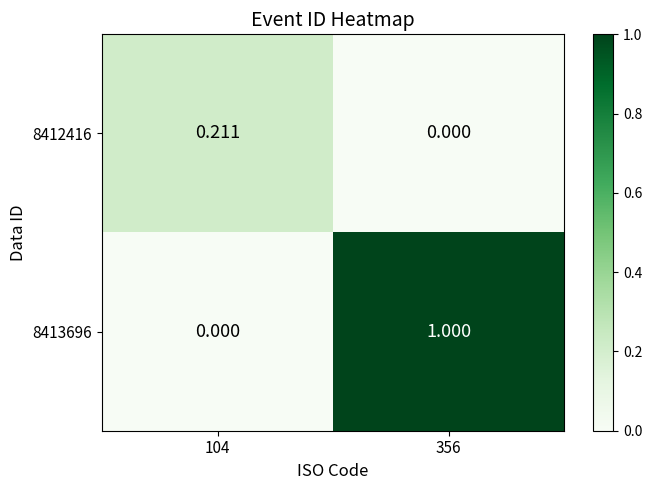

Is the value of 8413696 at 356 greater than the value of 8412416 at 356?

Yes